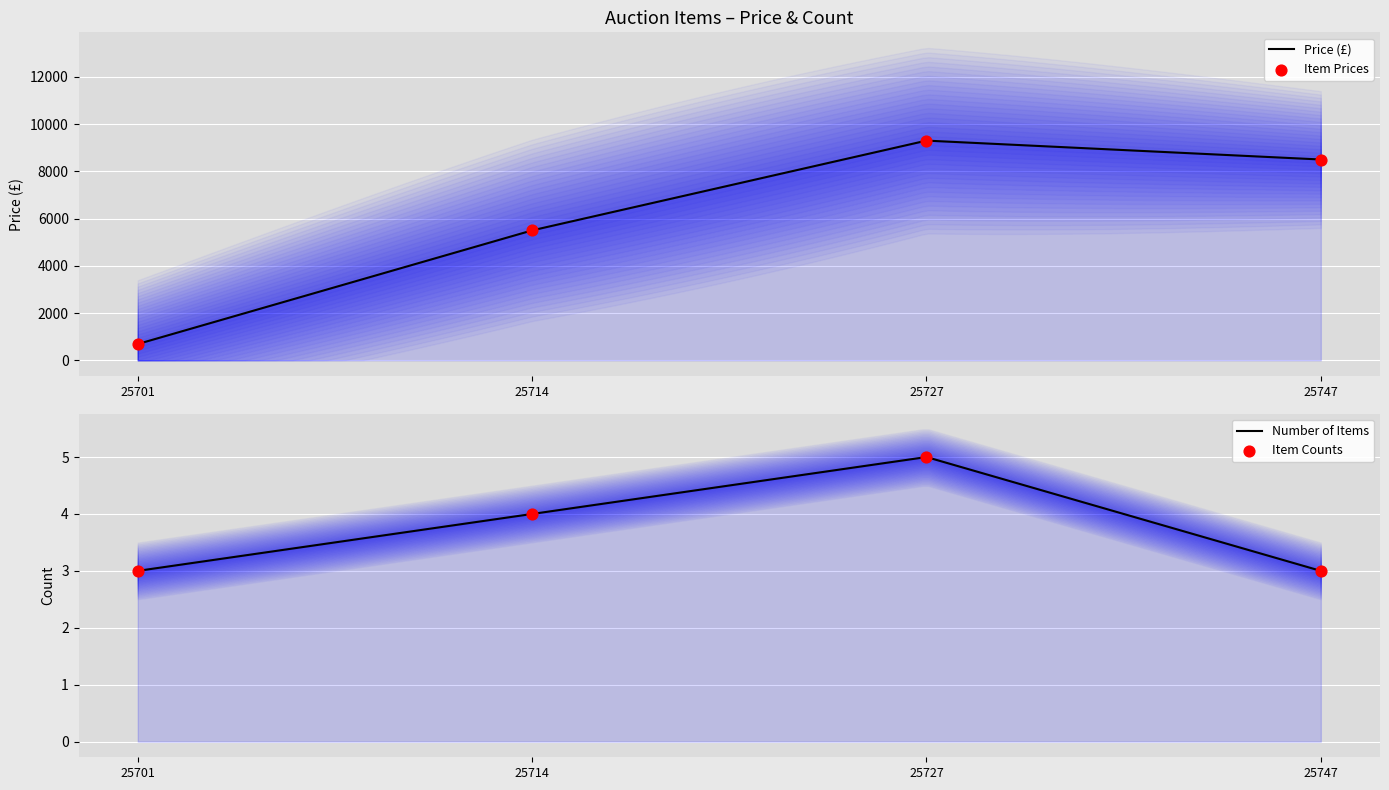

Which series has the largest total across all categories?

Price(£)